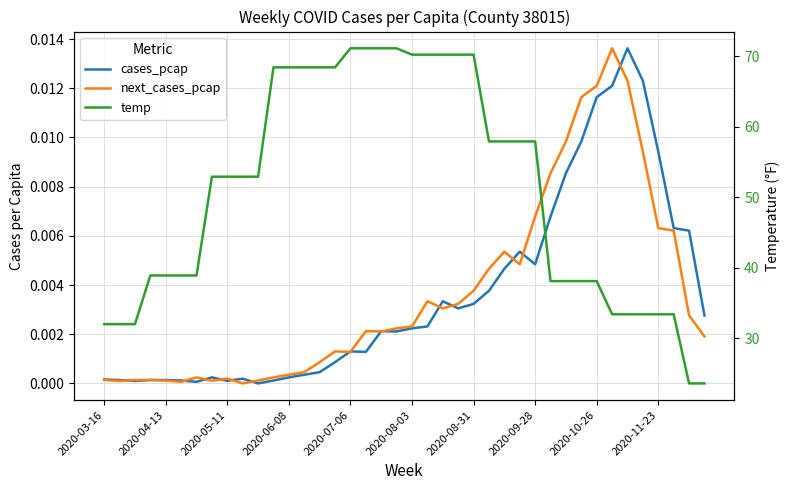

True or false: temp and next_cases_pcap cross at least once.

False